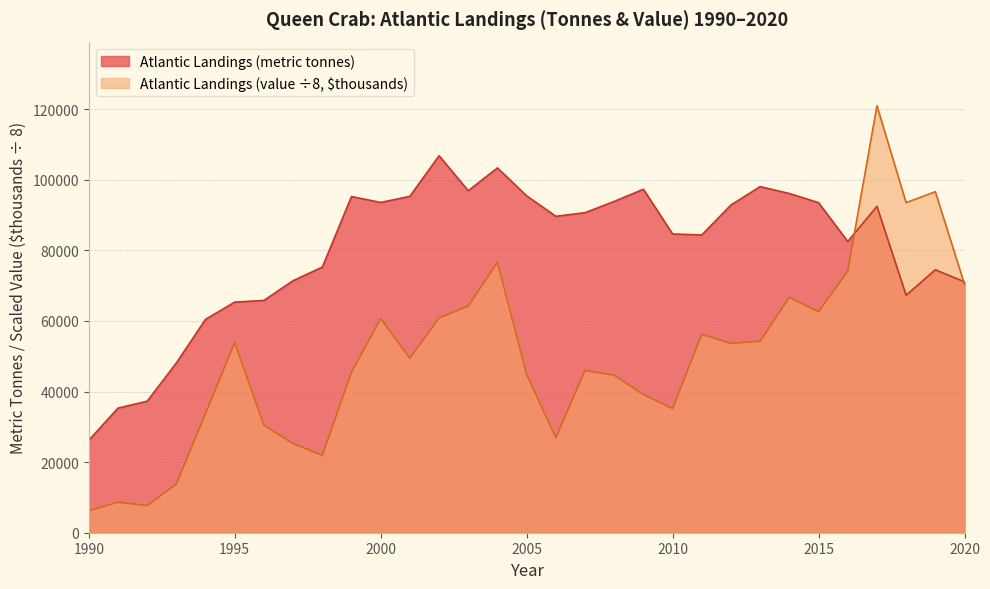

At which category does the chart reach its peak across all series?

2002